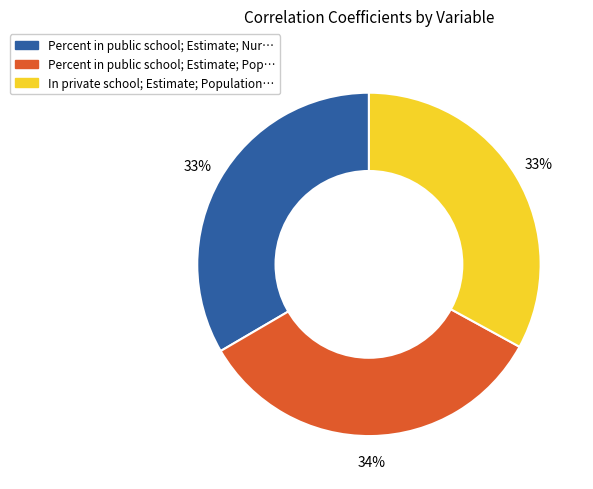

Is there any slice that represents more than half of the pie?

No